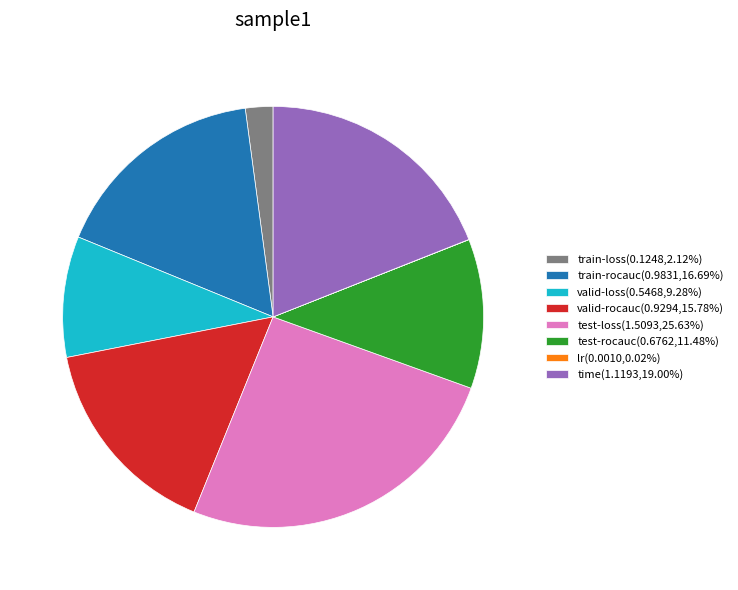

Is there a majority slice in this chart?

No